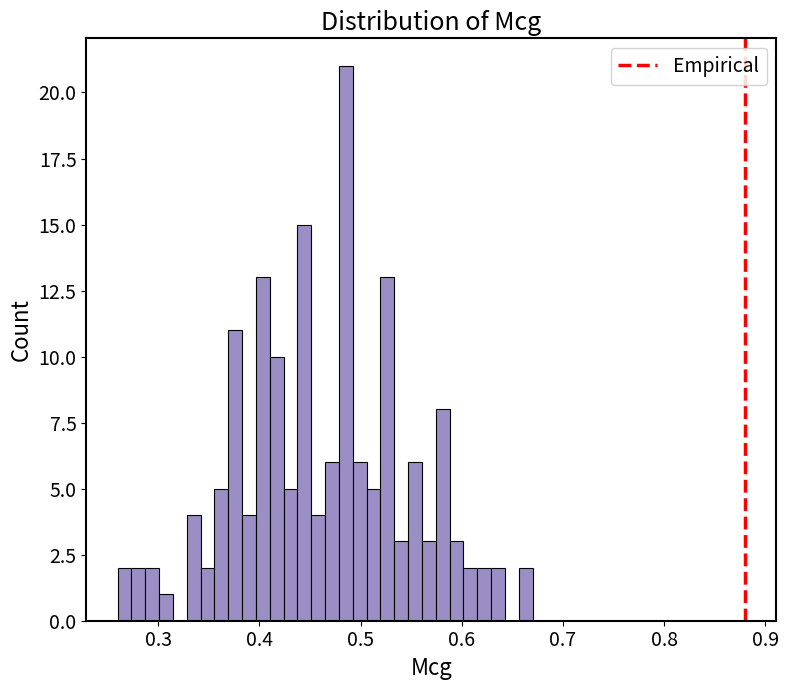

Read against the x-axis, roughly where is the centre of the tallest bar?

0.49